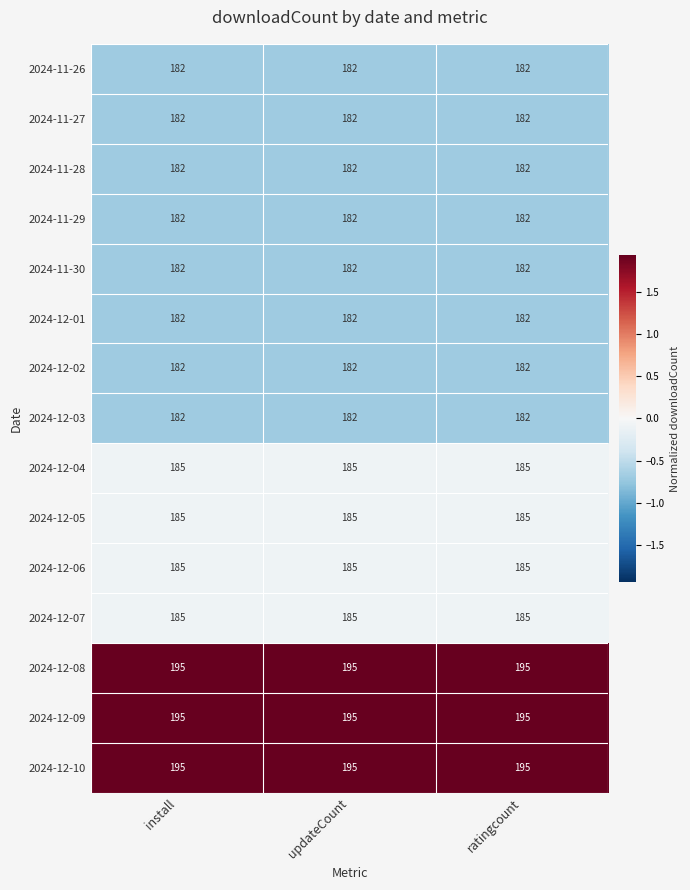

How many categories are shown in the chart?

3